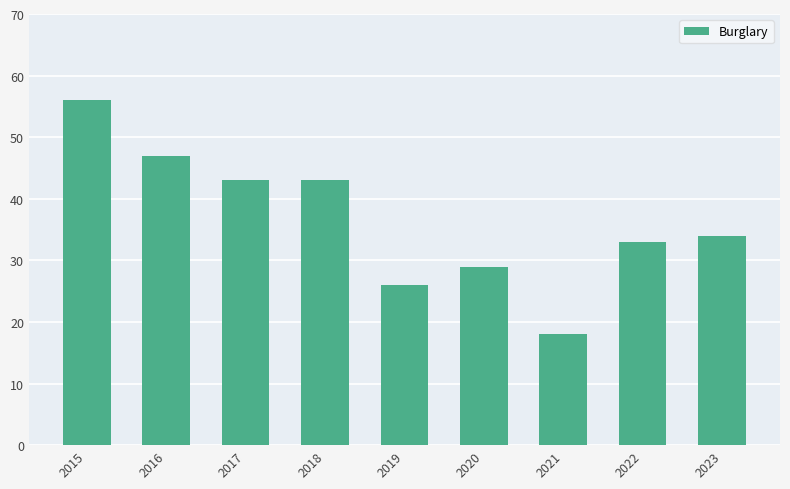

Reading left to right, what are all the values shown in this chart?

56	47	43	43	26	29	18	33	34